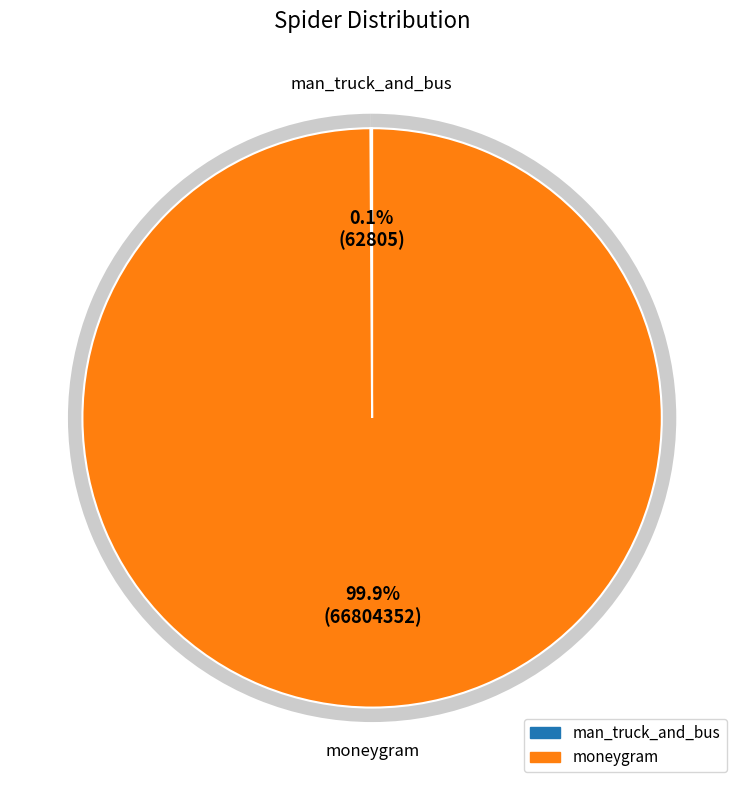

What is the total percentage of man_truck_and_bus and moneygram?

100.0%